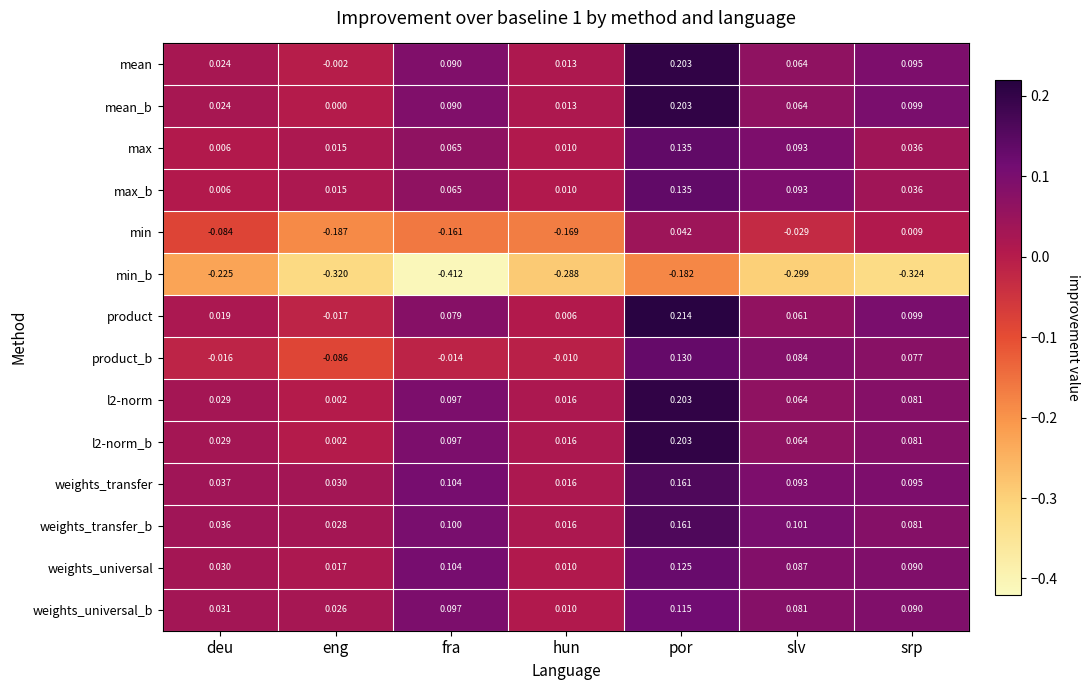

Where is weights_universal nearest to the value 0?

hun